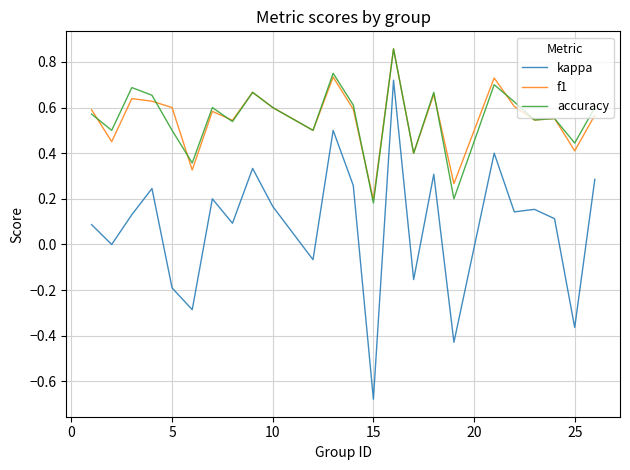

True or false: kappa and accuracy cross at least once.

False